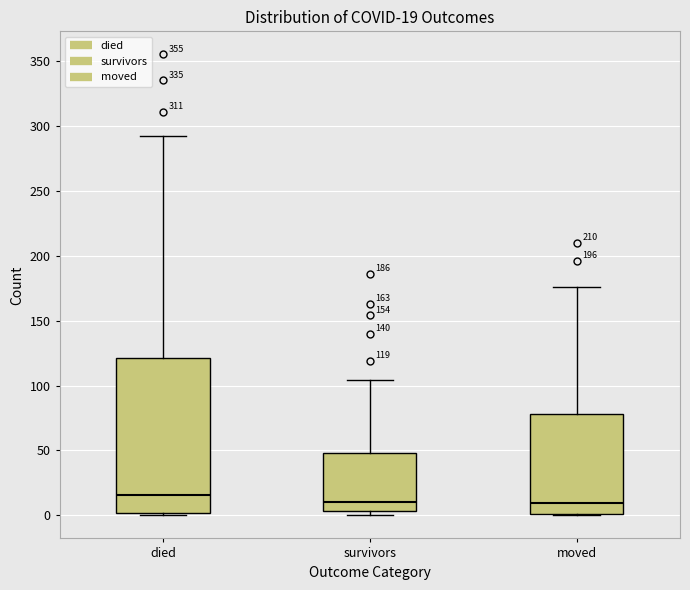

Comparing the boxes themselves (not the whiskers), which one is the tallest?

died